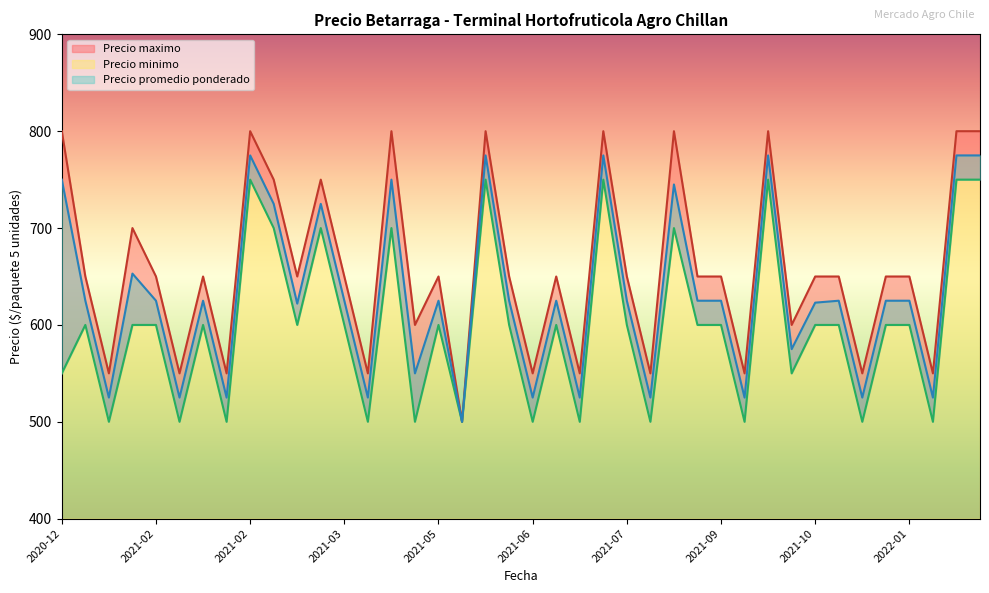

Rank the categories by Precio promedio ponderado value from lowest to highest.

2021-05, 2021-01, 2021-02, 2021-02, 2021-03, 2021-06, 2021-06, 2021-07, 2021-09, 2021-12, 2022-01, 2021-04, 2021-10, 2021-03, 2021-10, 2021-01, 2021-02, 2021-02, 2021-03, 2021-05, 2021-06, 2021-06, 2021-07, 2021-08, 2021-09, 2021-11, 2022-01, 2022-01, 2021-01, 2021-03, 2021-03, 2021-08, 2020-12, 2021-04, 2021-02, 2021-06, 2021-07, 2021-09, 2022-01, 2022-01